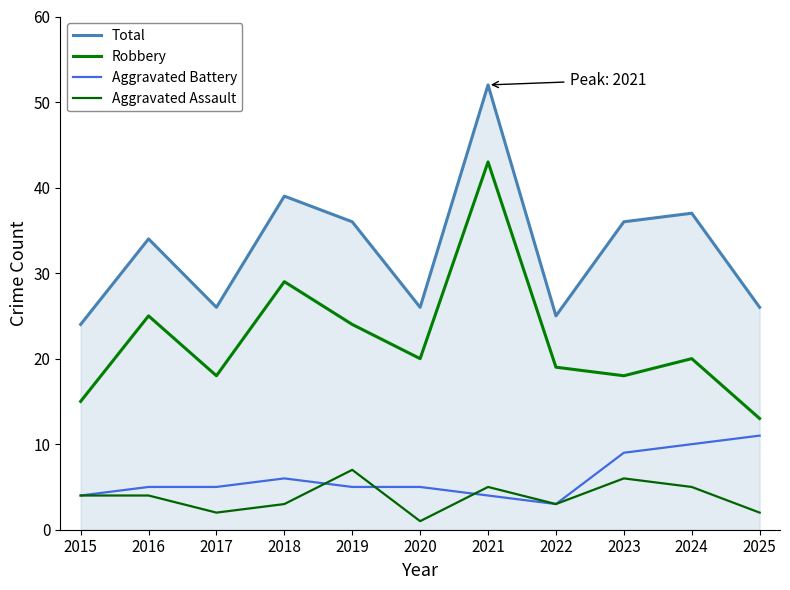

What is the average value of the Aggravated Battery series?

6